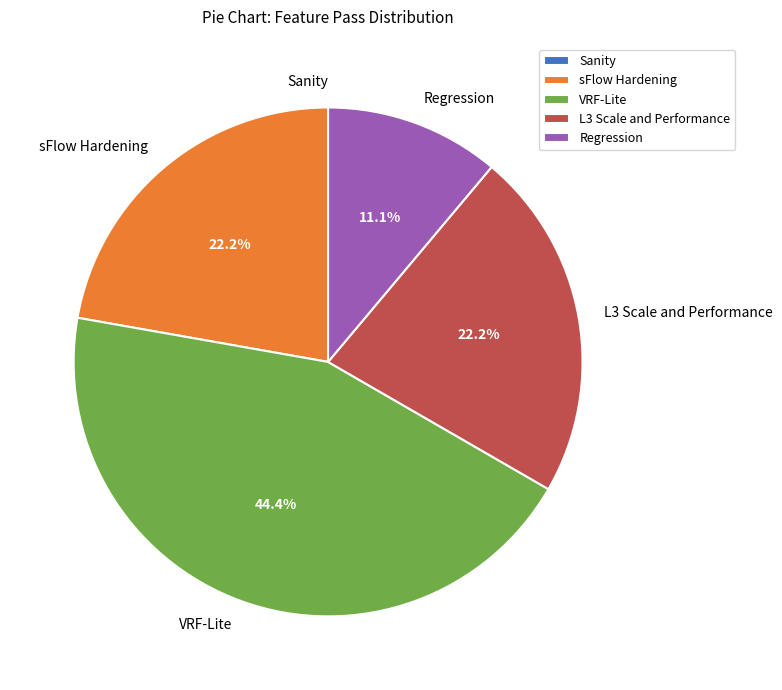

How much of the chart is everything except Regression?

88.9%